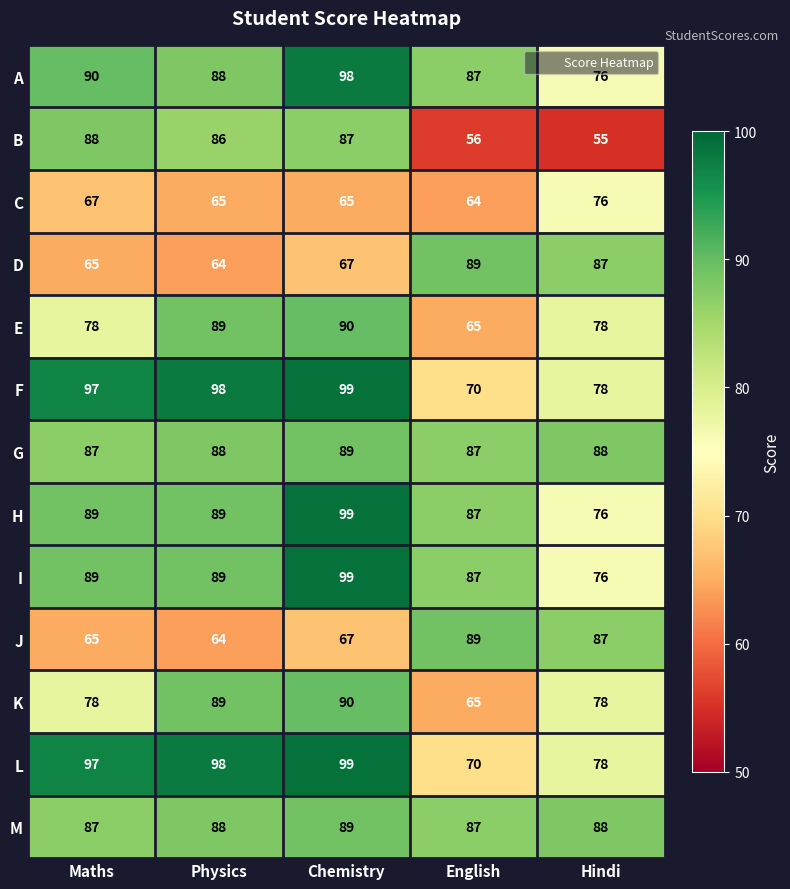

What is the sum of all I values?

440